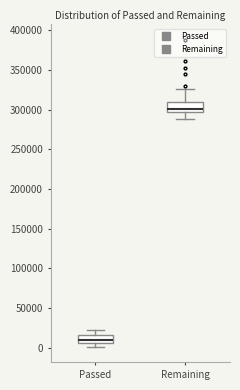

Reading left to right, read every box against the y-axis: the position of its median line, the range the box covers, and the ends of its whiskers. The values are not printed on the chart, so give them approximately, as read against the axis.

Passed: median 10000, box 5000 to 15000, whiskers 0 to 20000
Remaining: median 300000, box 295000 to 310000, whiskers 290000 to 325000